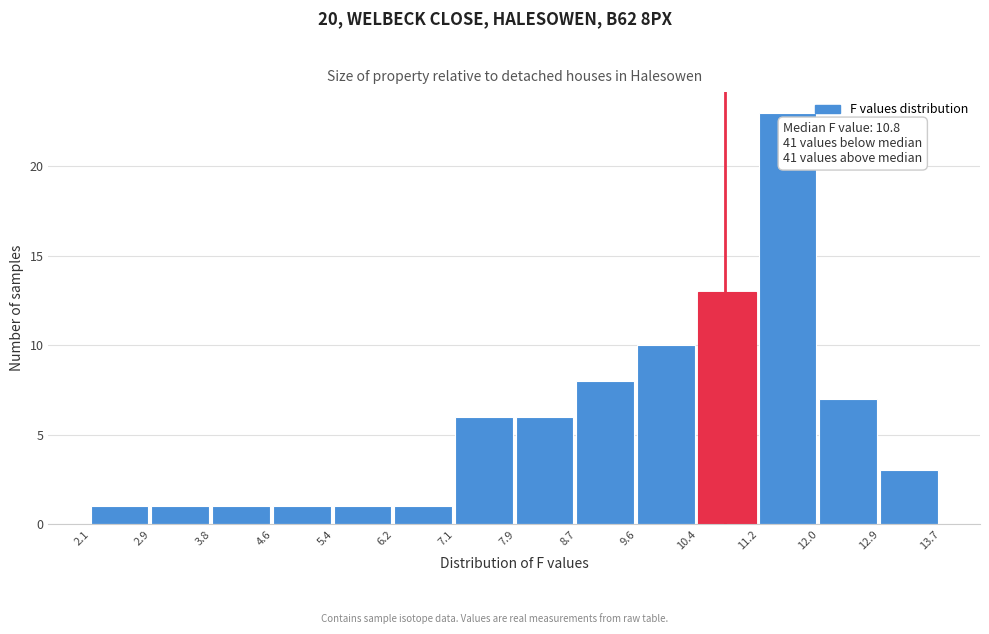

Which range on the x-axis has the tallest bar?

11.2 to 12.0